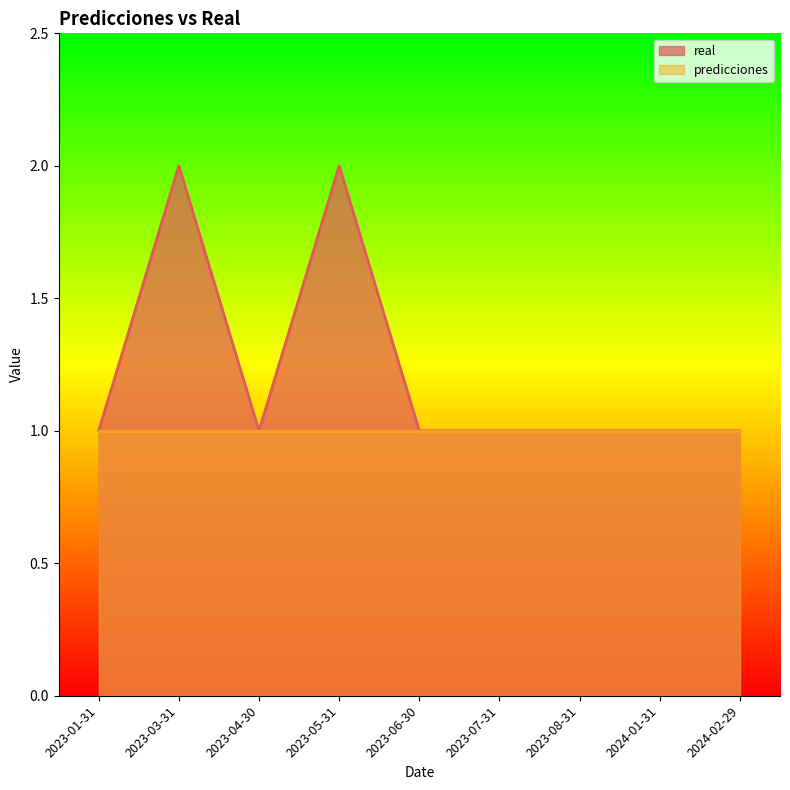

The chart shows a value of 1 at 2023-06-30. True or false?

False